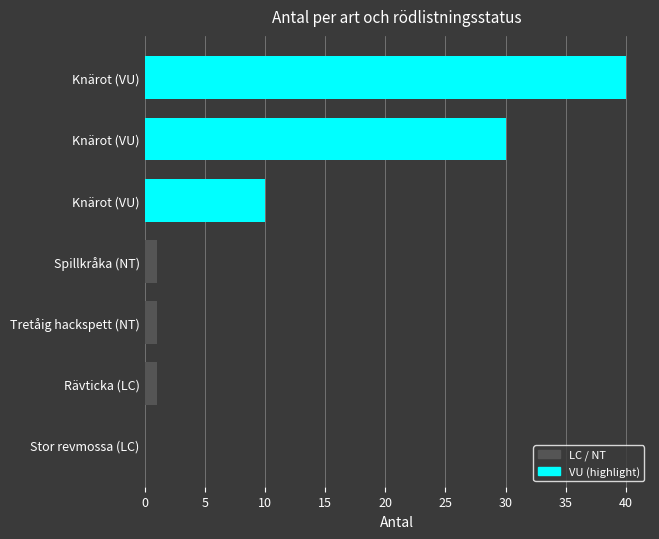

Rank the categories by value from lowest to highest.

Stor revmossa (LC), Rävticka (LC), Tretåig hackspett (NT), Spillkråka (NT), Knärot (VU), Knärot (VU), Knärot (VU)